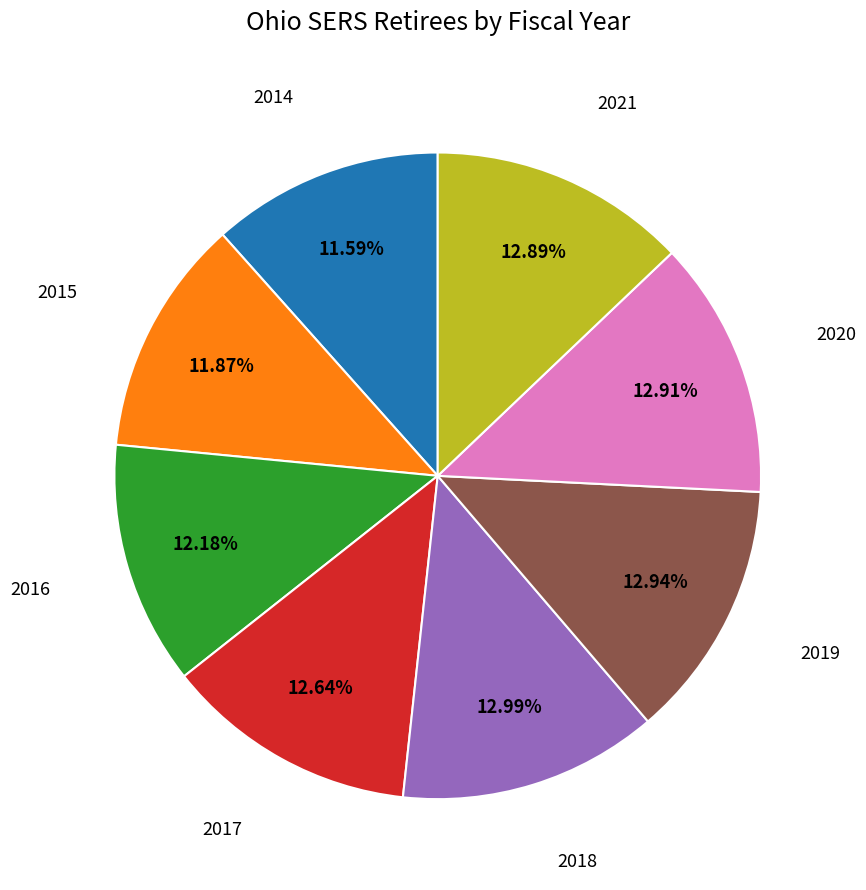

To the nearest percent, what is the difference between the largest and smallest slice percentages?

1%